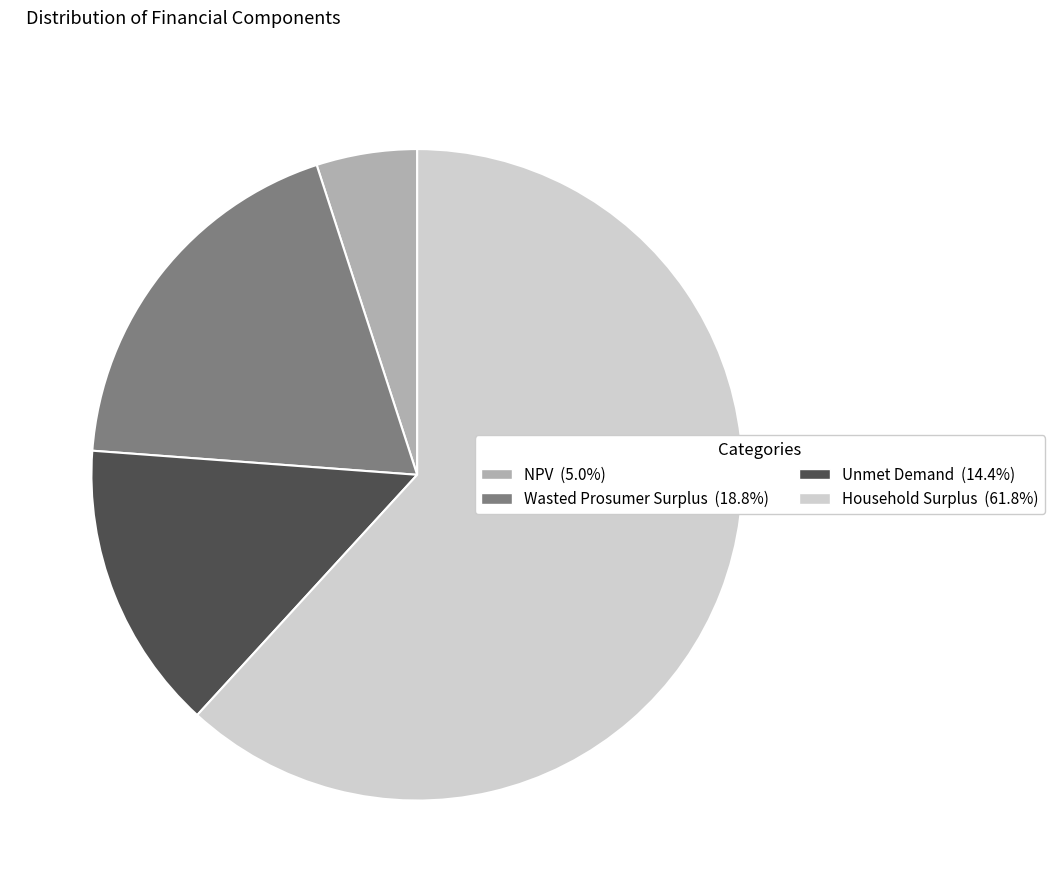

Approximately how many times larger is the value at Wasted Prosumer Surplus compared to Unmet Demand?

1.3